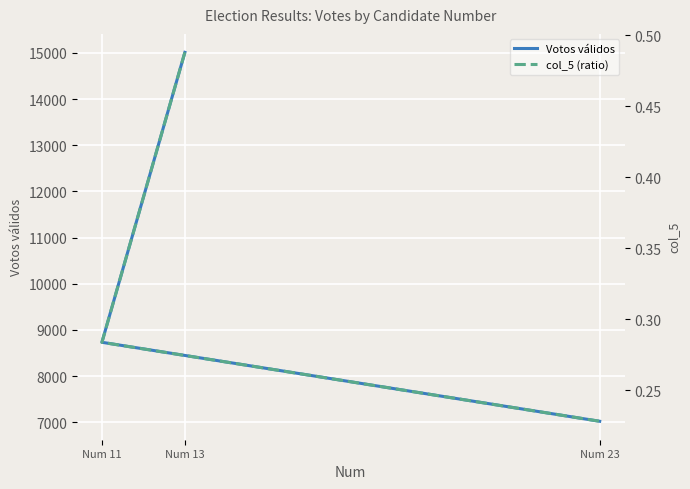

What is the maximum value shown in the chart?

15012.0